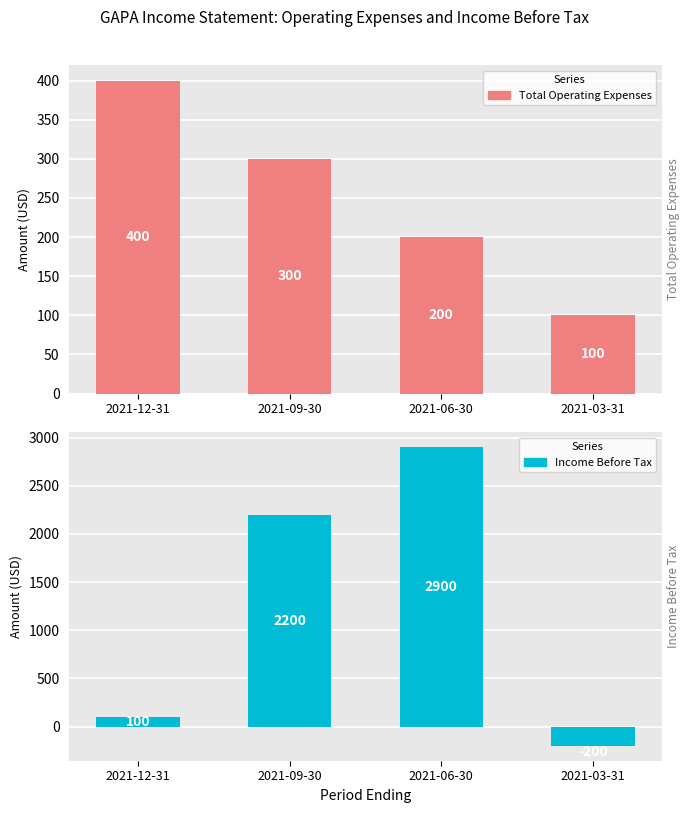

At which category does the chart reach its minimum across all series?

2021-03-31